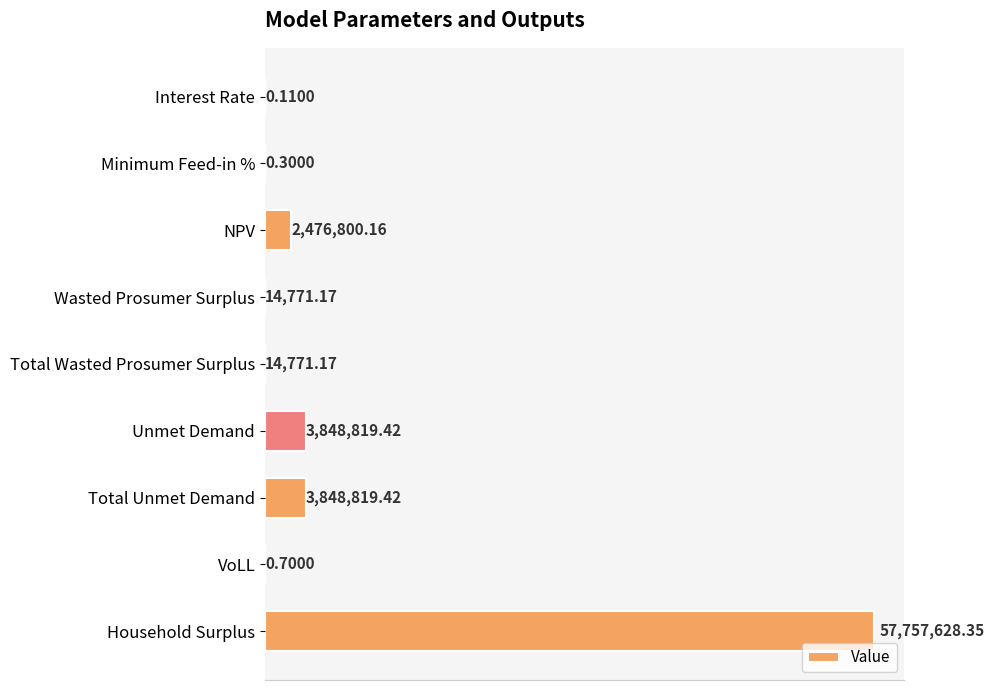

Count the number of data series in this chart.

1